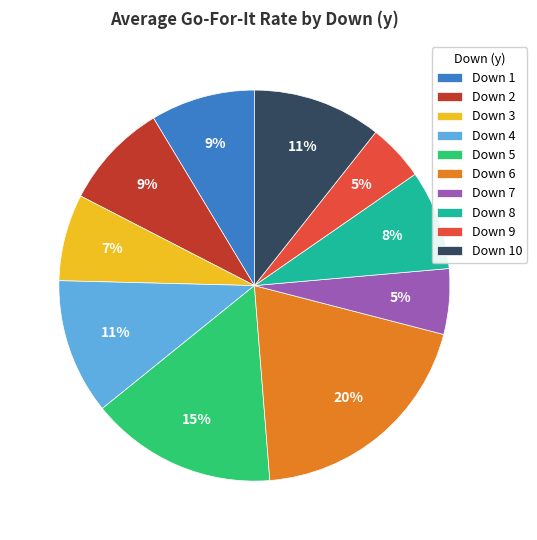

Between Down 9 and Down 1, which is larger?

Down 1